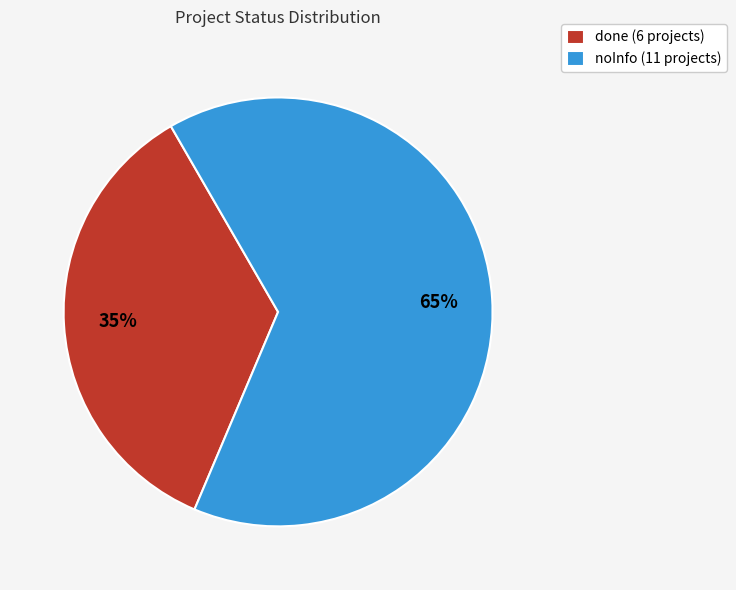

To the nearest percent, what portion does done represent?

35%